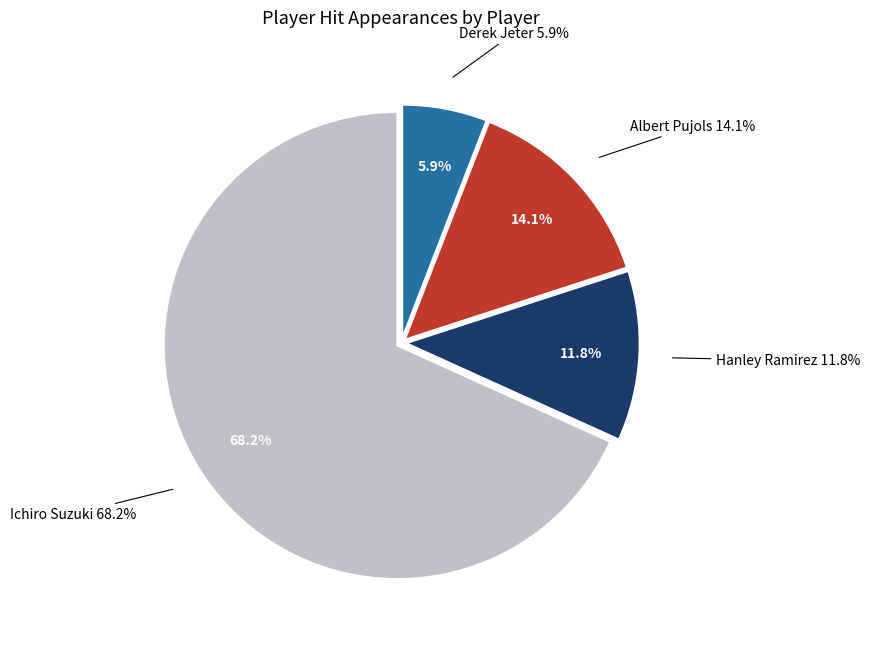

What percentage is the Hanley Ramirez slice, to the nearest percent?

12%